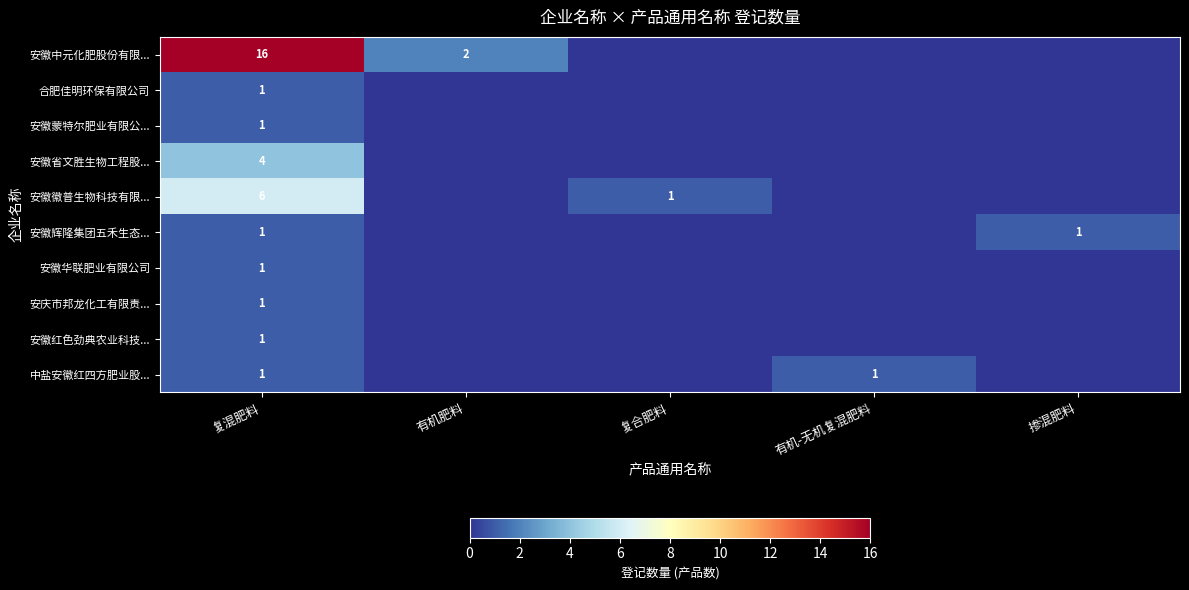

What is the total value across all series at 复混肥料?

33